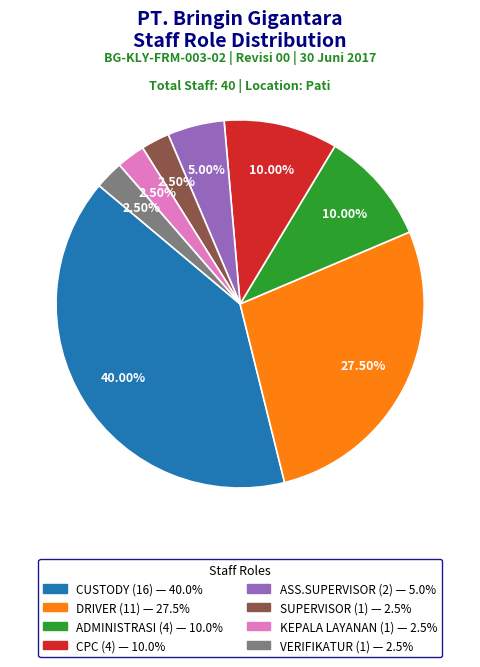

Does any single category account for the majority?

No